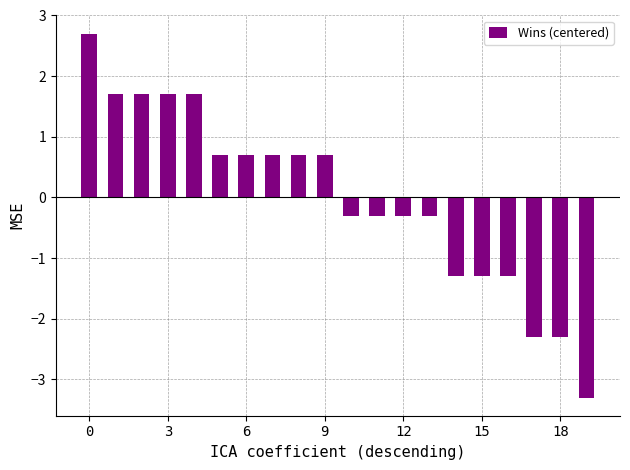

What is the difference between the maximum and minimum values?

6.0